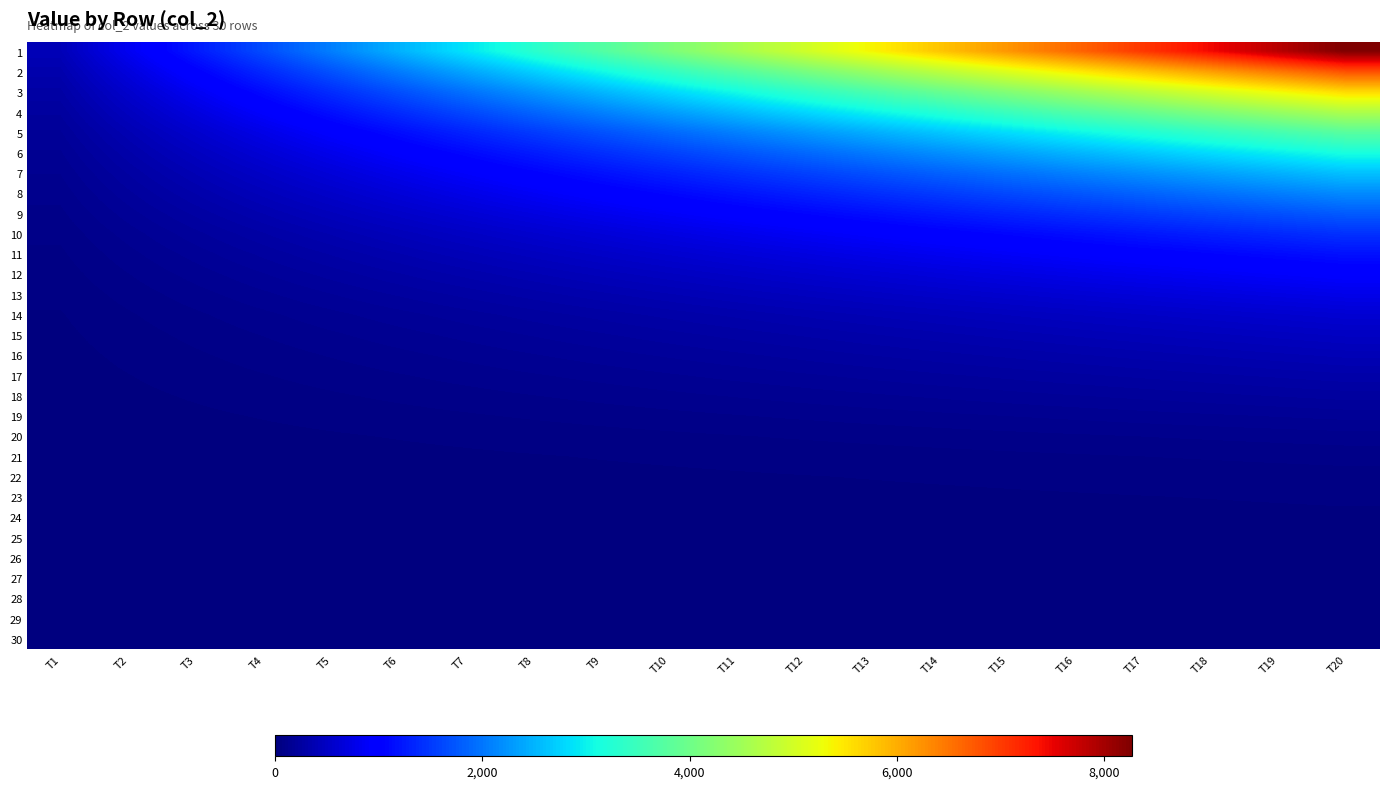

Which series has the largest total across all categories?

1